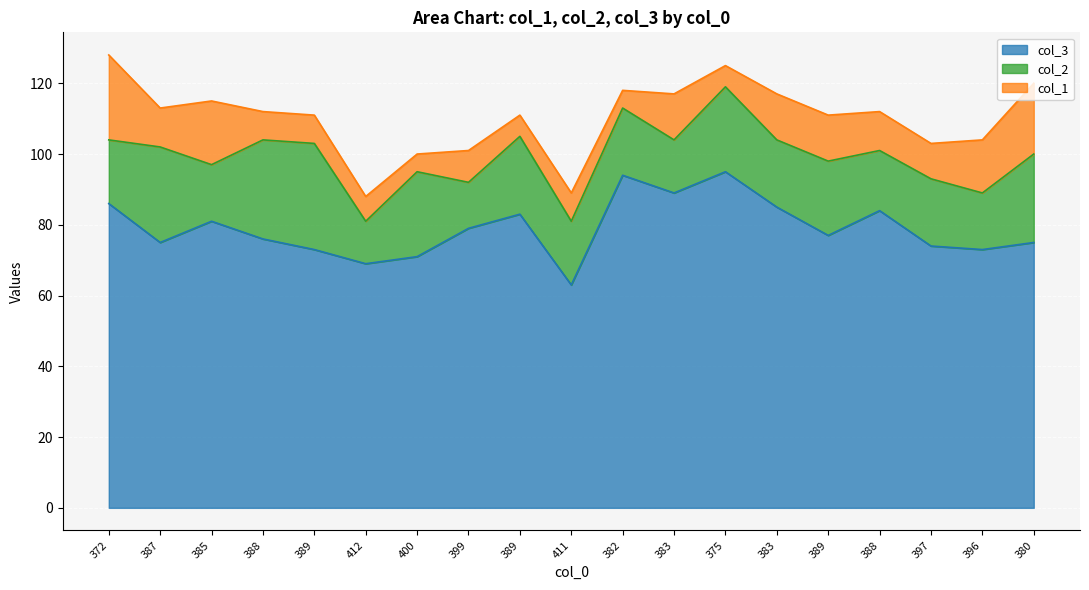

What is the value of the col_2 point at the 7th from the left?

24